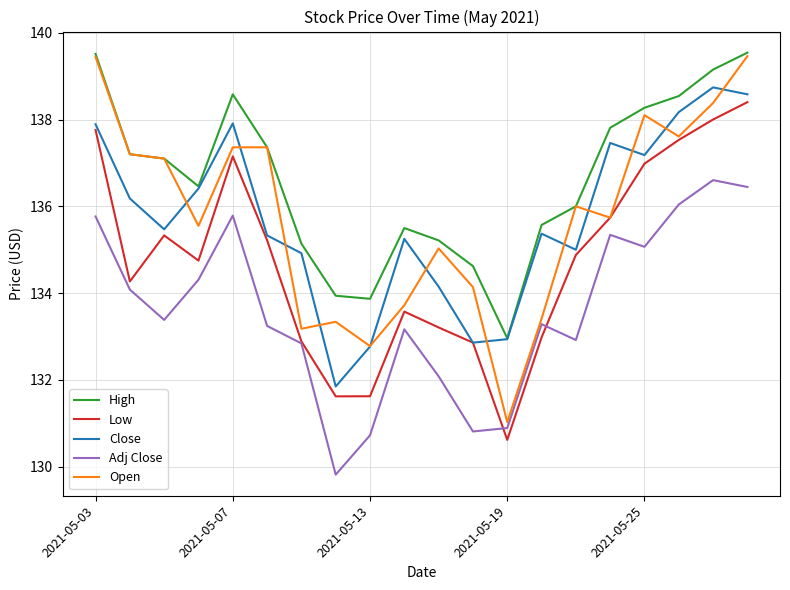

Which series has the largest total across all categories?

High